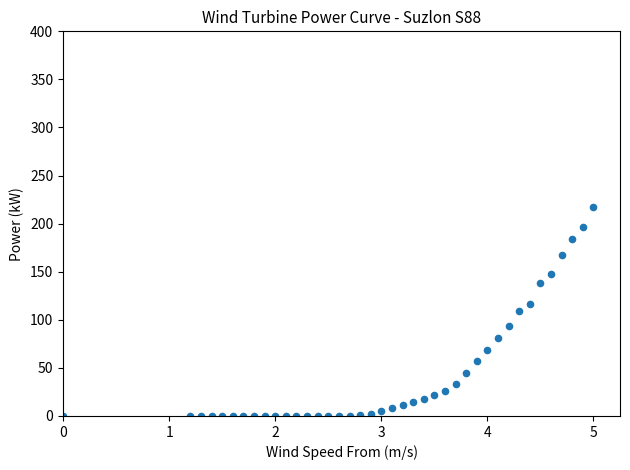

What is the range of Y values (max minus min)?

217.7